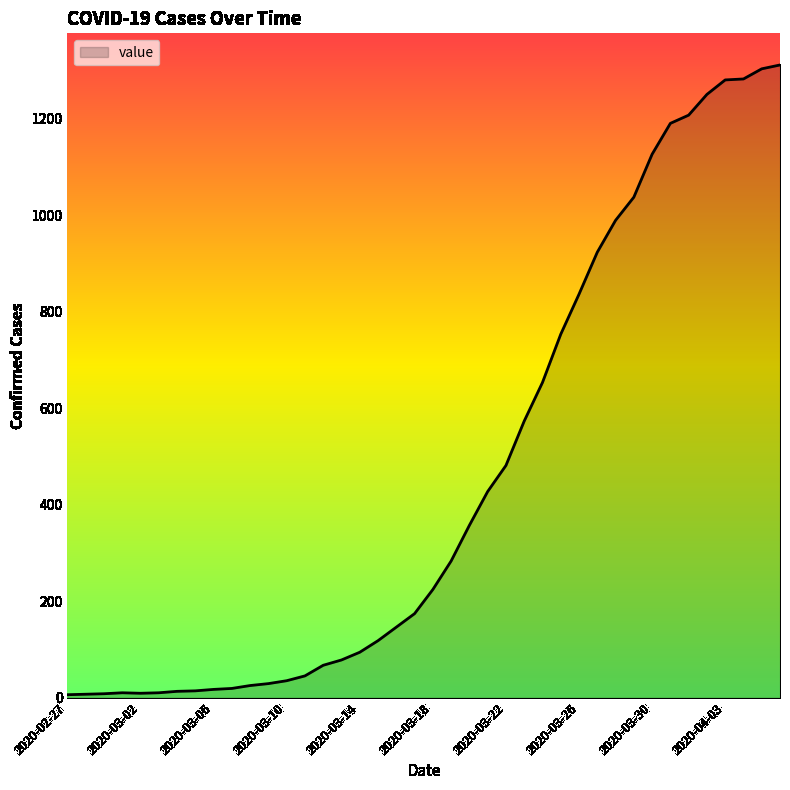

What is the maximum value shown in the chart?

1311